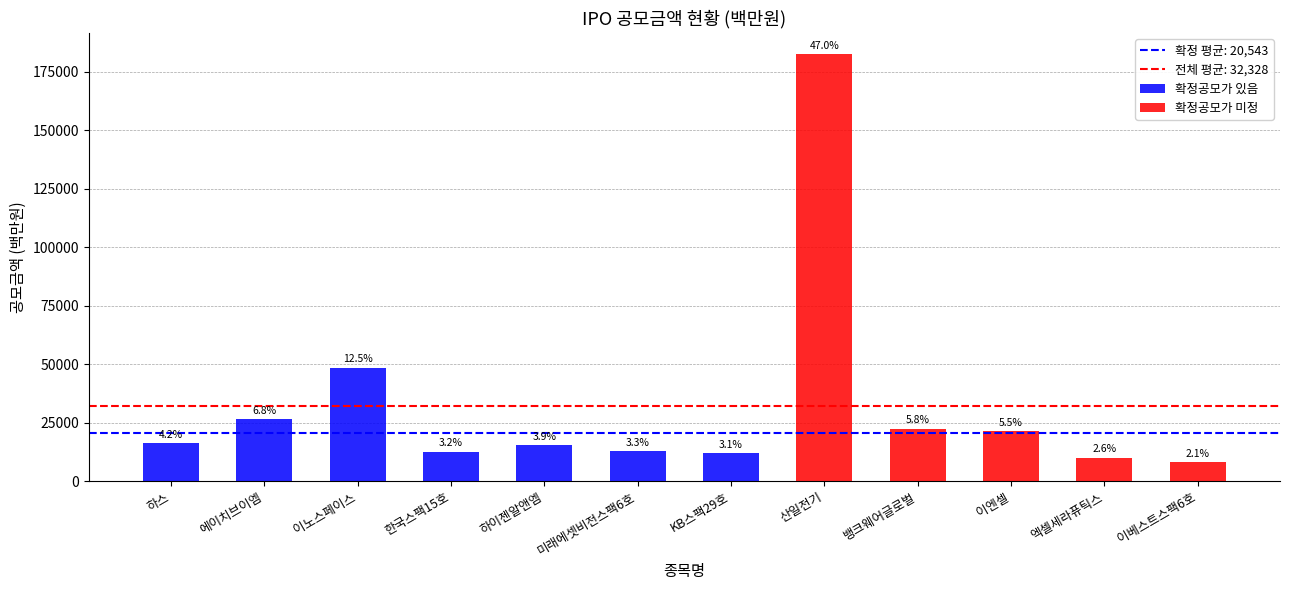

What is the change in value from 이노스페이스 to 하이젠알앤엠?

-33112